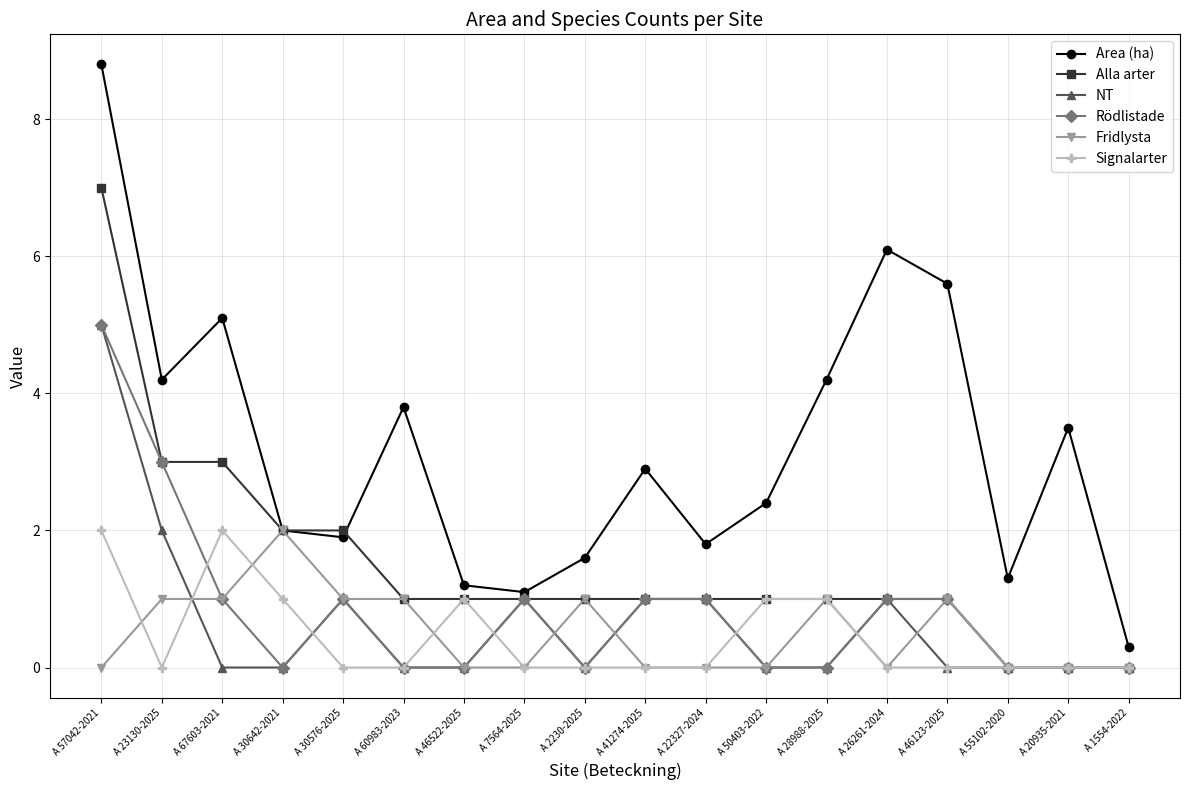

Which series has the largest range (max minus min)?

Area (ha)